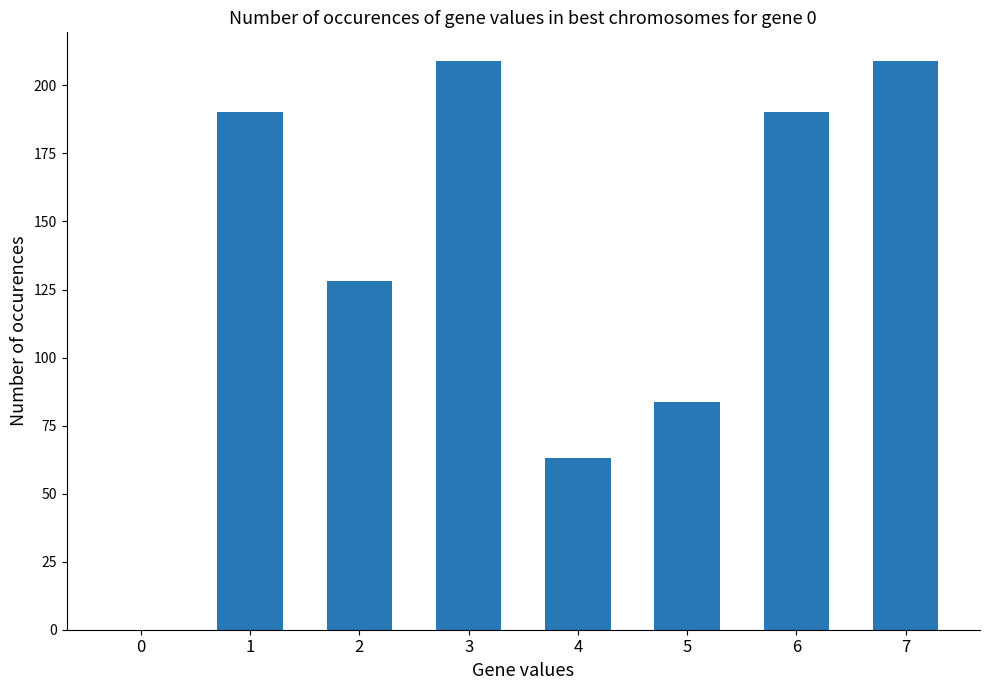

How many values are above zero?

7